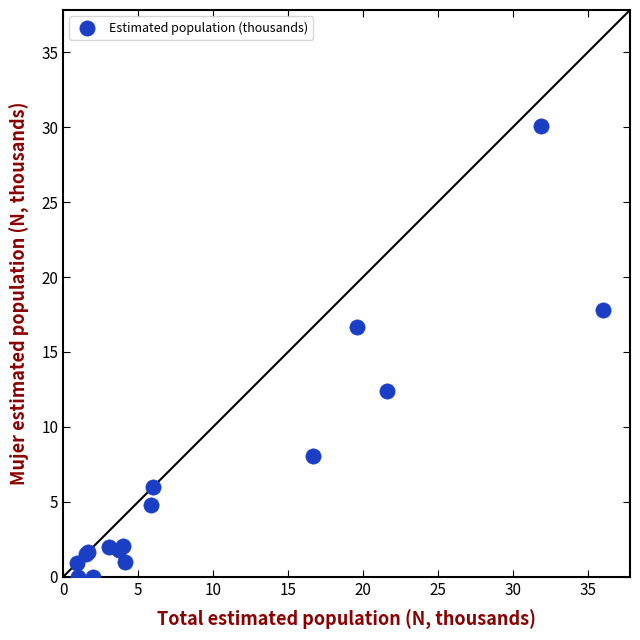

What Y value in the scatter plot is closest to 15?

16.6